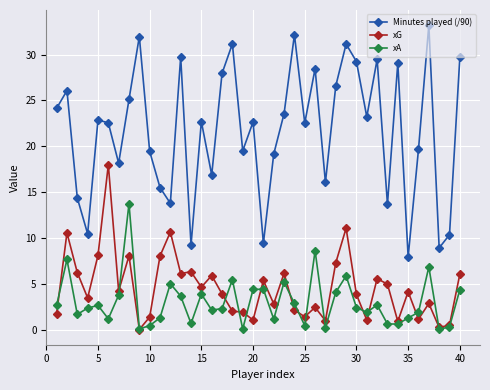

How many values in the Minutes played (/90) series are below 22?

17